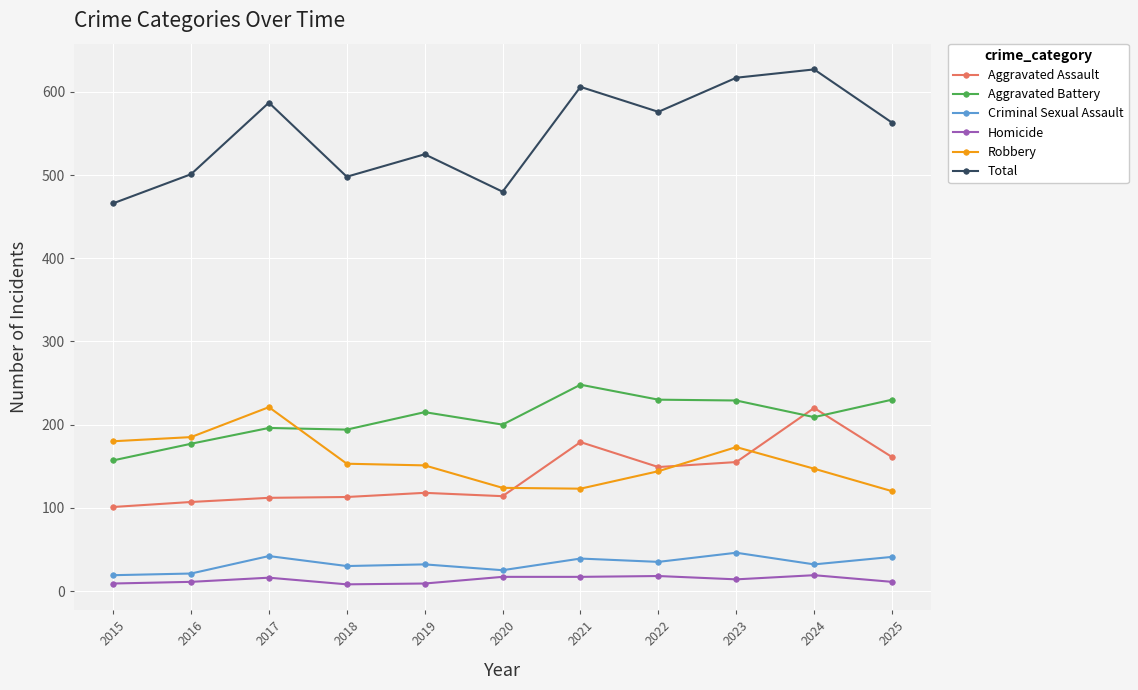

Does the chart display data point markers on the line(s)?

Yes